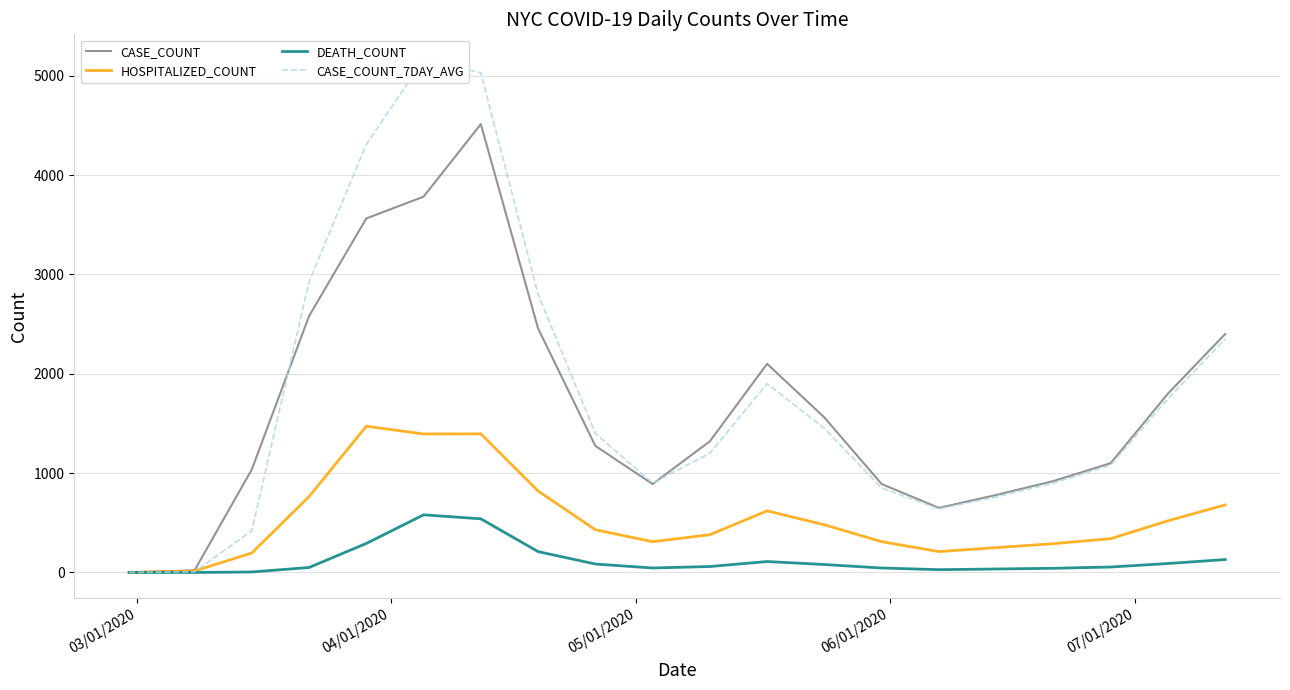

What is the maximum value for HOSPITALIZED_COUNT?

1472